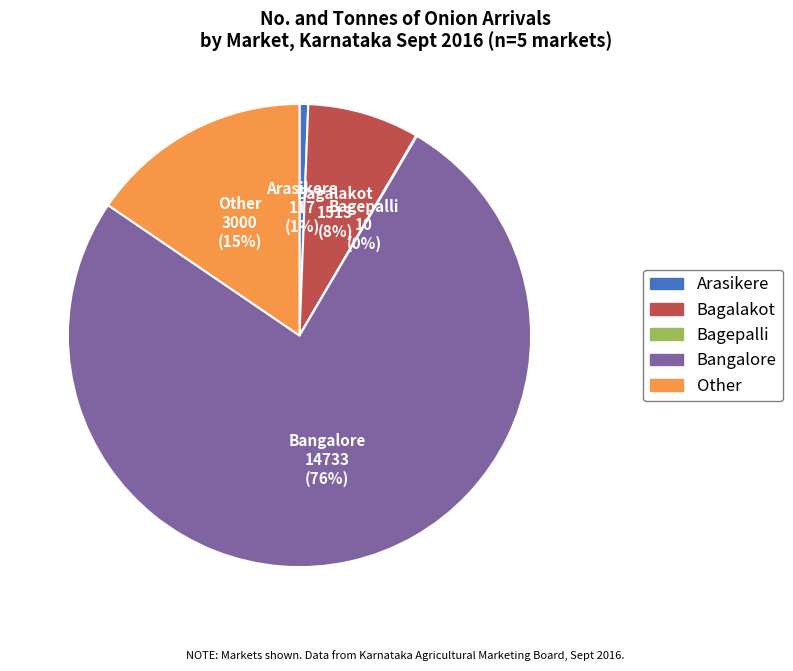

Is there any slice that represents more than half of the pie?

Yes